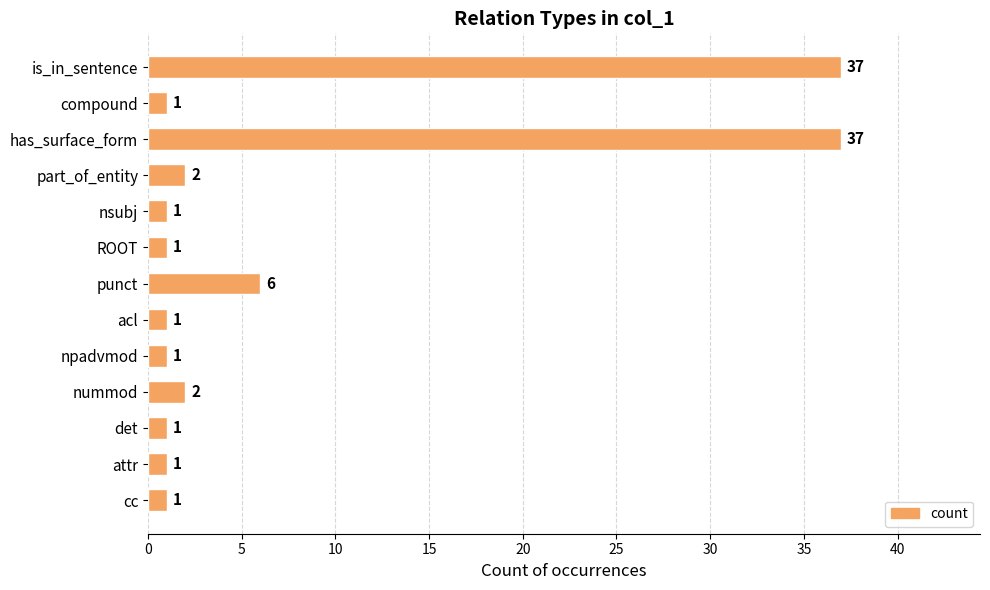

Reading top to bottom, transcribe all the data shown in this chart.

is_in_sentence=37	compound=1	has_surface_form=37	part_of_entity=2	nsubj=1	ROOT=1	punct=6	acl=1	npadvmod=1	nummod=2	det=1	attr=1	cc=1